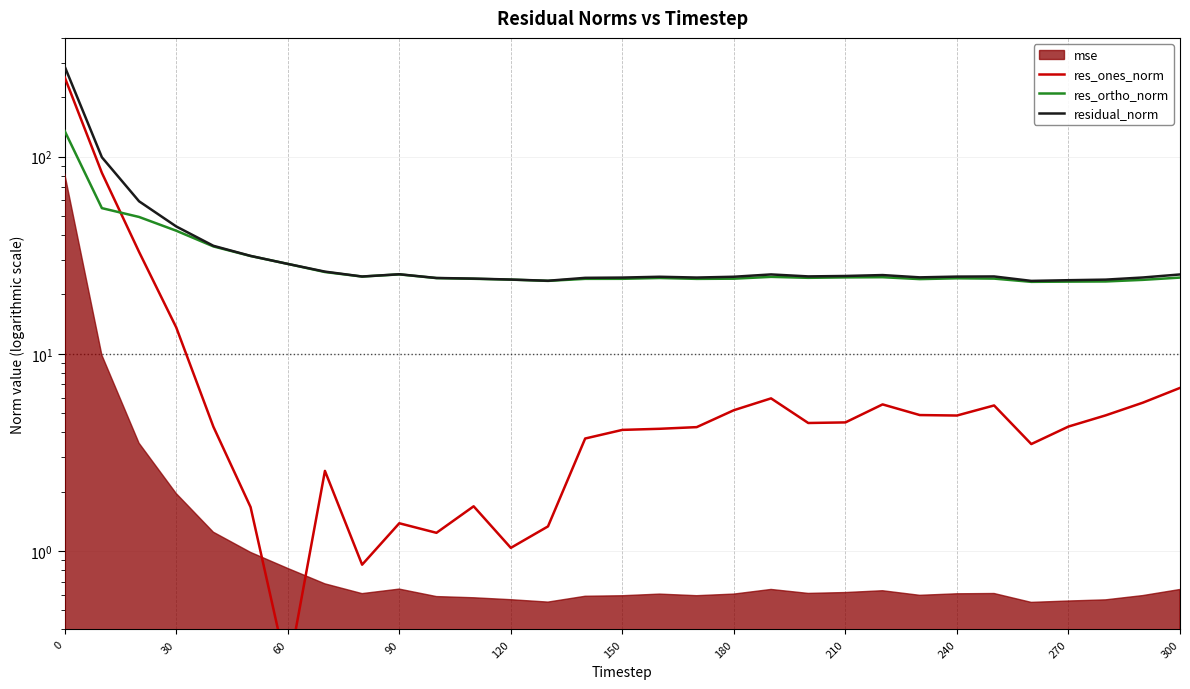

What is the value of the residual_norm point at the 22nd from the left?

24.8